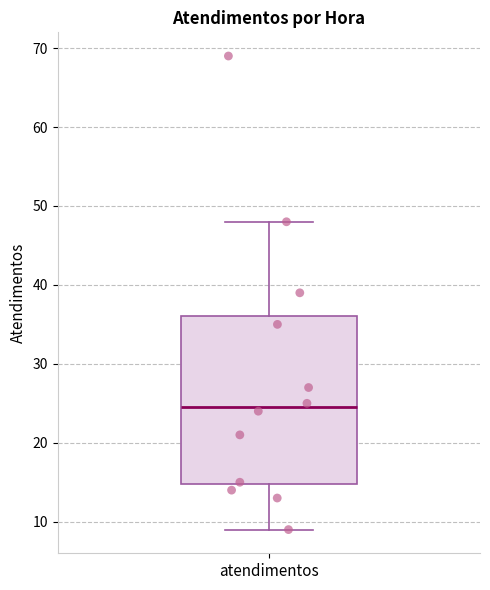

Transcribe this box plot: give where the median line is, the range the box spans, and where the two whiskers end, as read against the y-axis. The values are not printed on the chart, so give them approximately, as read against the axis.

median 25, box 15 to 36, whiskers 9 to 48